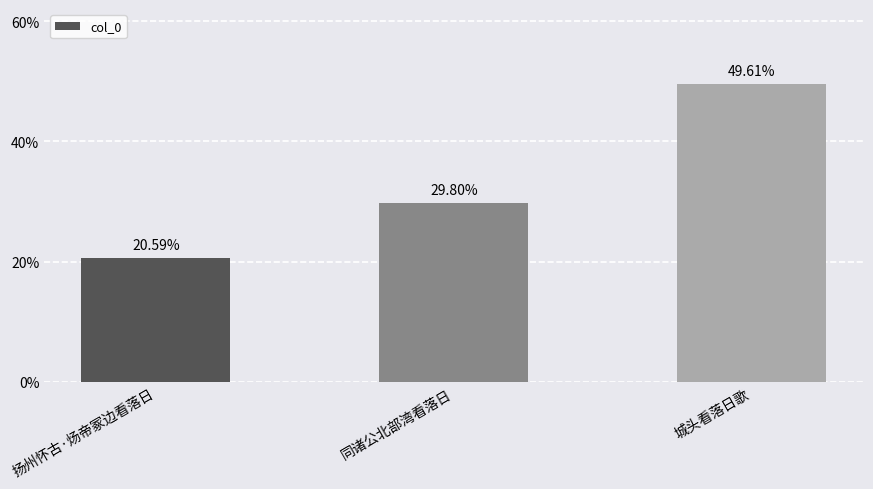

What is the difference between the values at 扬州怀古·炀帝冢边看落日 and 同诸公北部湾看落日?

9.2